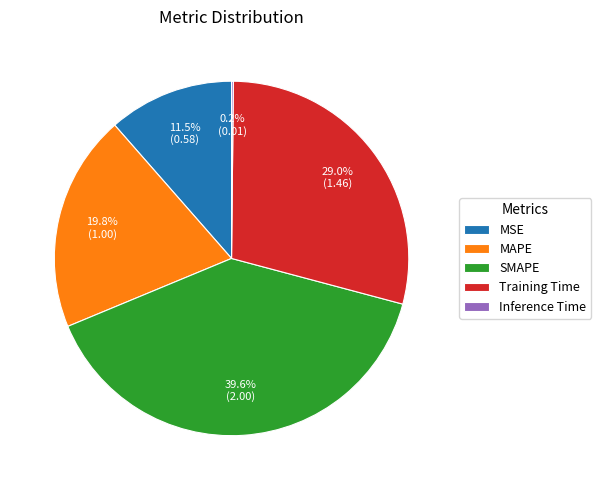

Which category has the biggest portion of the pie?

SMAPE